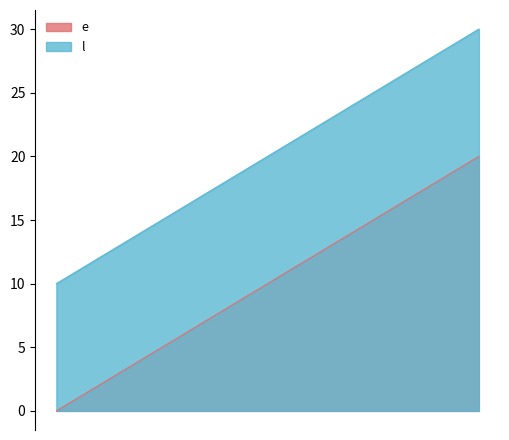

Which series has the largest total across all categories?

l